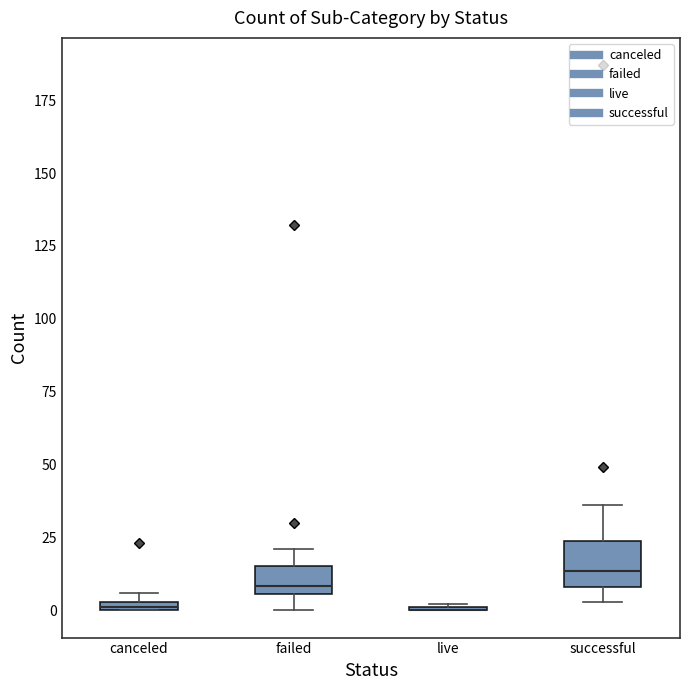

Which box is the tallest, from its lower edge to its upper edge?

successful